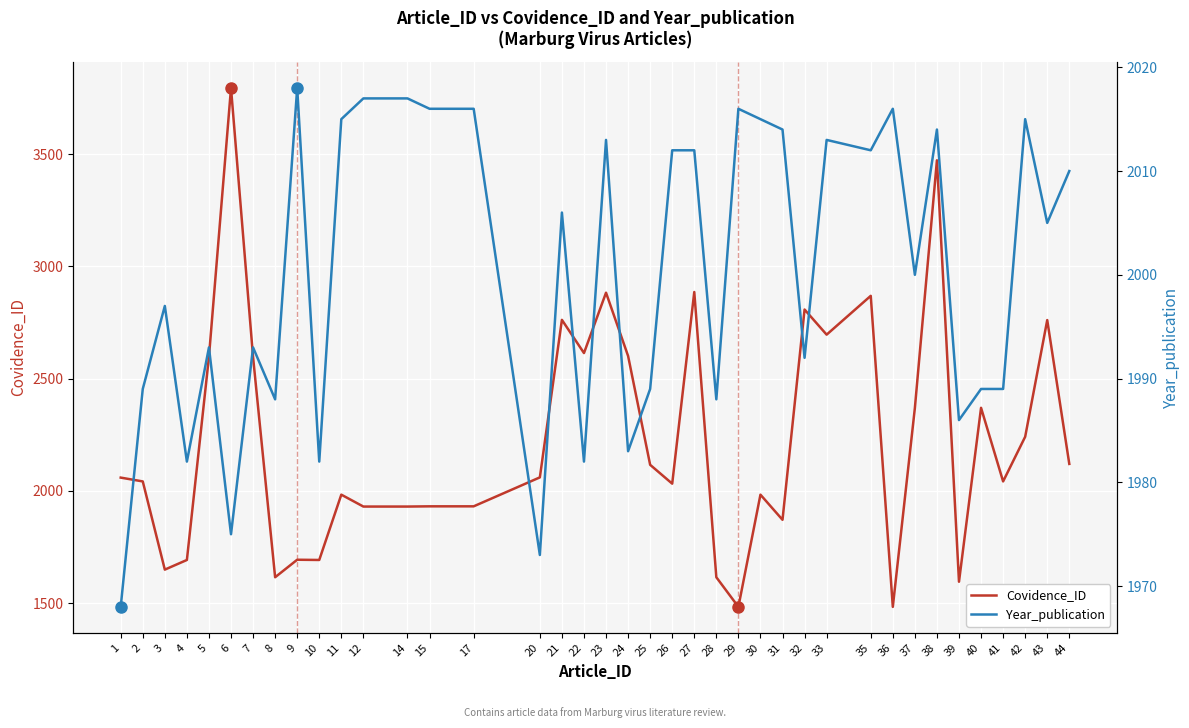

At which category is the sum across all series the highest?

6